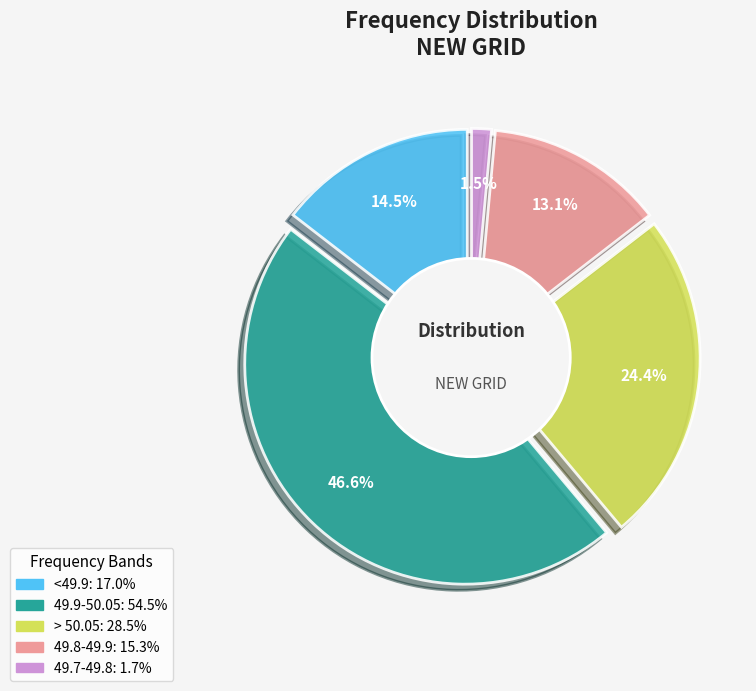

What percentage is NOT represented by > 50.05?

75.6%